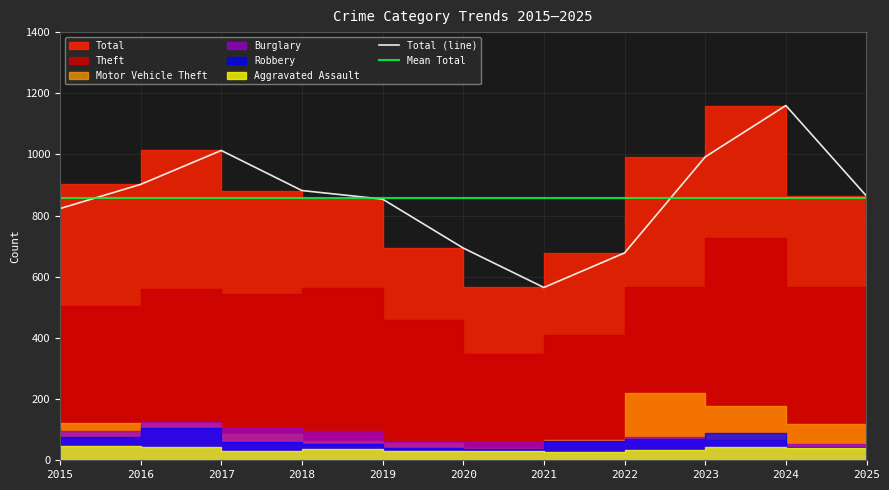

What is the sum of all Aggravated Assault values?

382